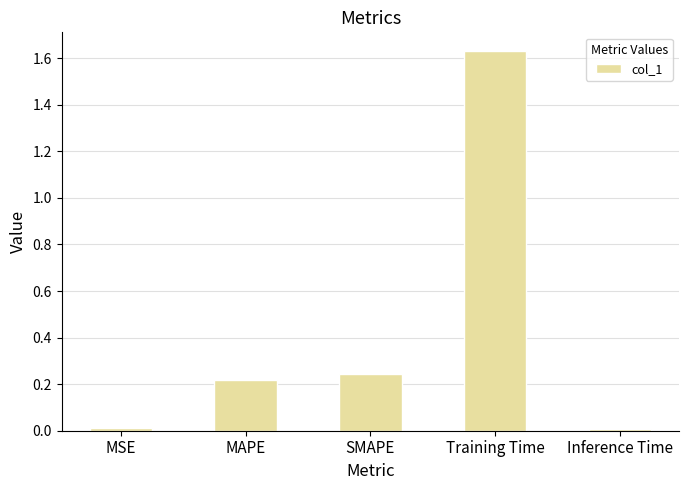

What is the sum of the values at Training Time and MAPE?

1.8